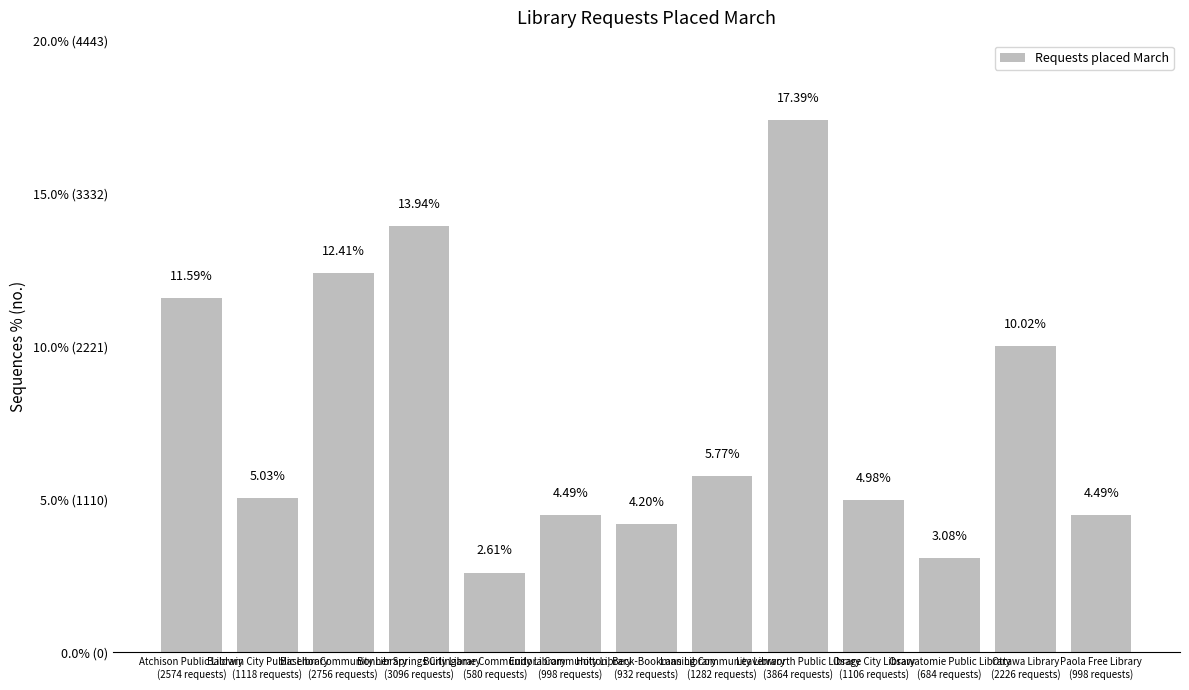

What is the label of the 7th bar from the left?

Holton, Beck-Bookman Library
(932 requests)